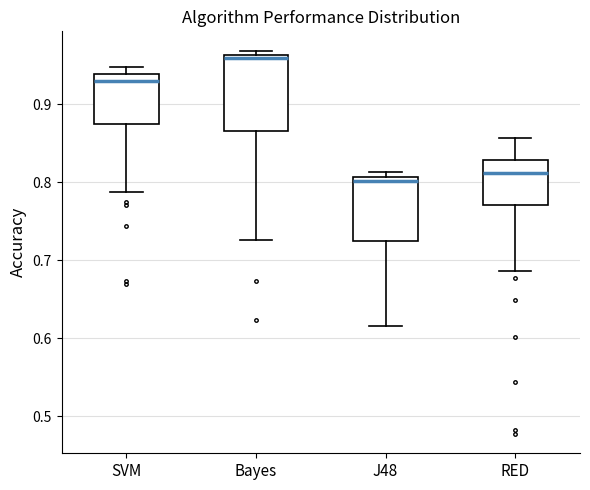

Reading left to right, read every box against the y-axis: the position of its median line, the range the box covers, and the ends of its whiskers. The values are not printed on the chart, so give them approximately, as read against the axis.

SVM: median 0.93, box 0.88 to 0.94, whiskers 0.79 to 0.95
Bayes: median 0.96 (just below the box's upper edge), box 0.87 to 0.96, whiskers 0.73 to 0.97
J48: median 0.80, box 0.72 to 0.81, whiskers 0.62 to 0.81 (just above the box's upper edge)
RED: median 0.81, box 0.77 to 0.83, whiskers 0.69 to 0.86